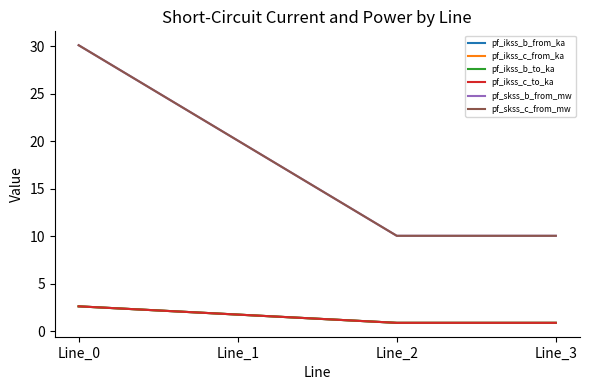

At how many categories does at least one series exceed 19?

2